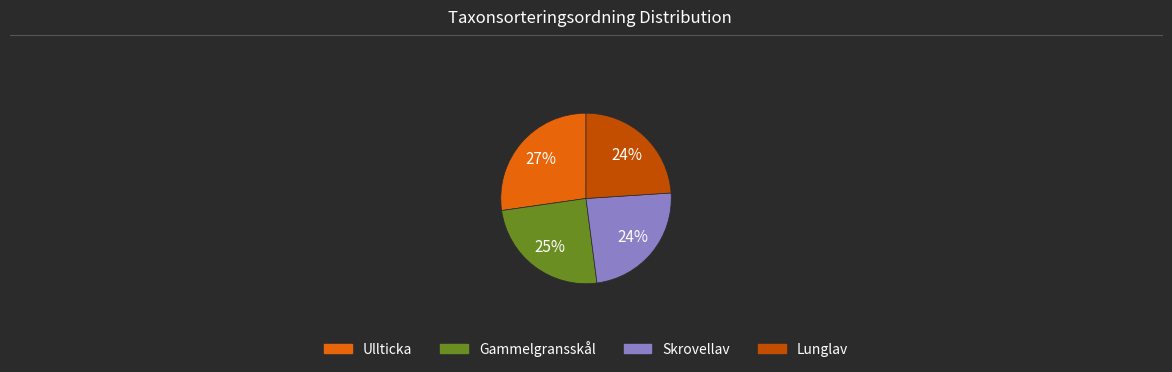

Is it true that Gammelgransskål is 12% of the pie?

False